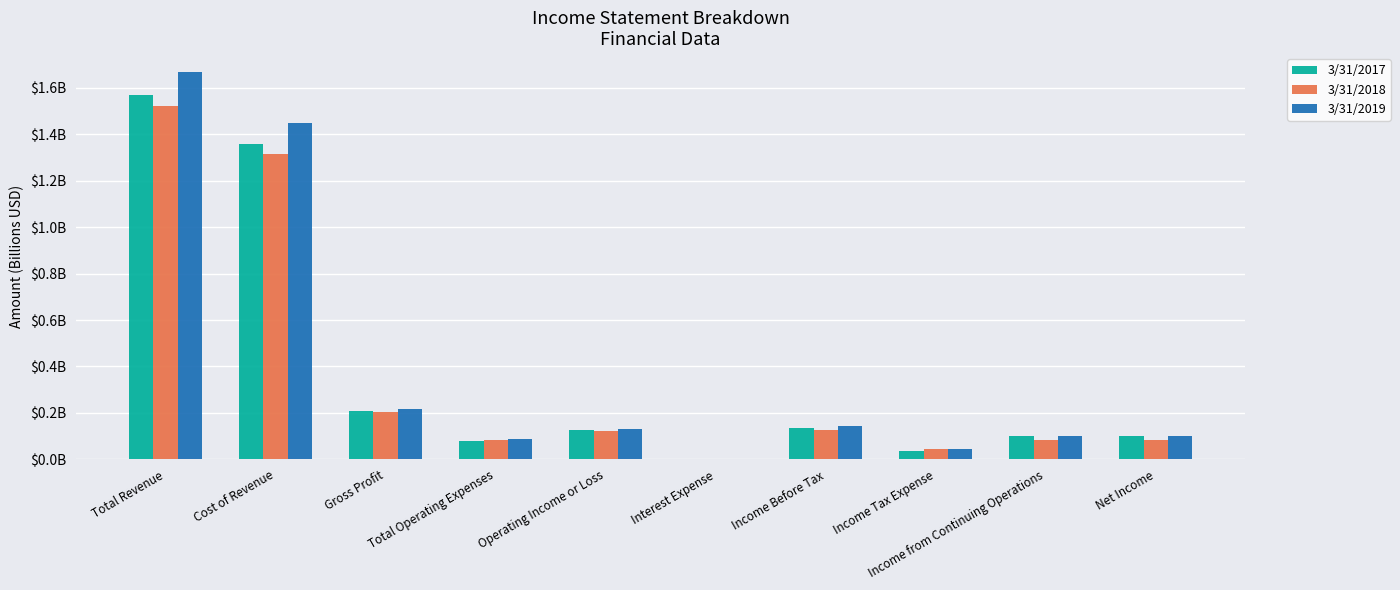

What are all the series names shown in the legend?

3/31/2017, 3/31/2018, 3/31/2019